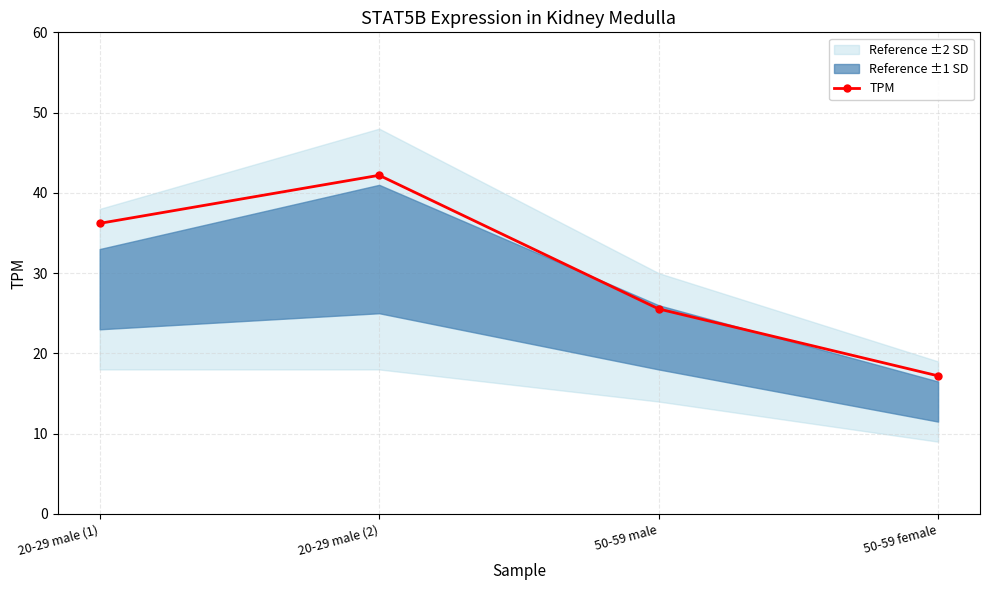

What is the difference between the values at 20-29 male (1) and 50-59 female?

19.0